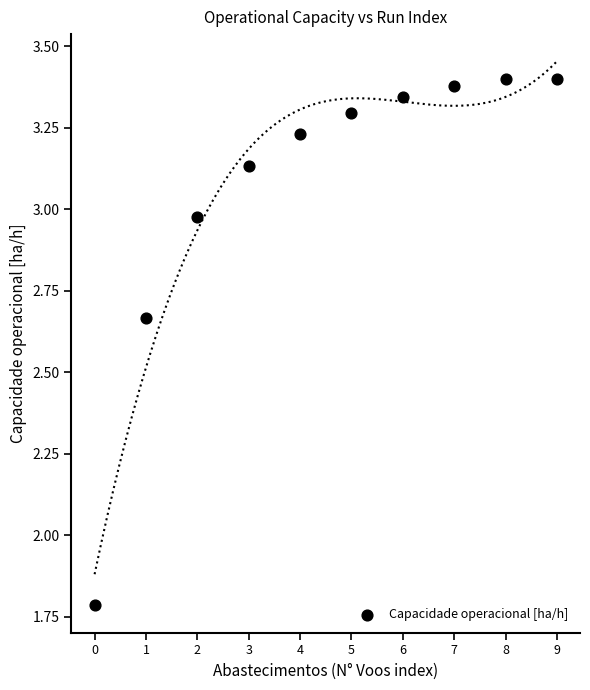

What Y value in the scatter plot is closest to 2?

1.8